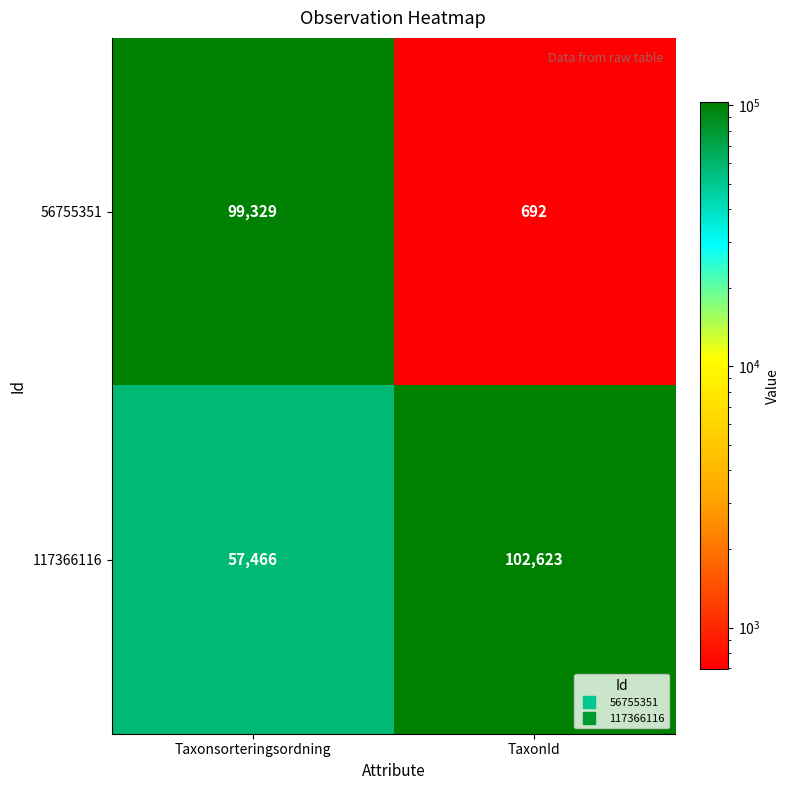

The value of 56755351 at TaxonId is 1152. True or false?

False